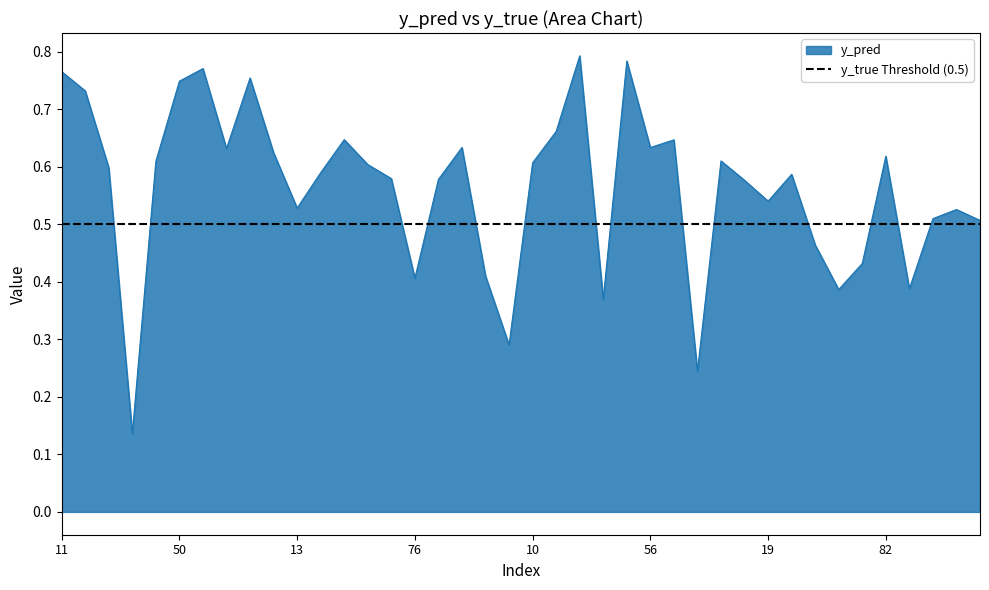

Count the values in the range 0 to 1.

40